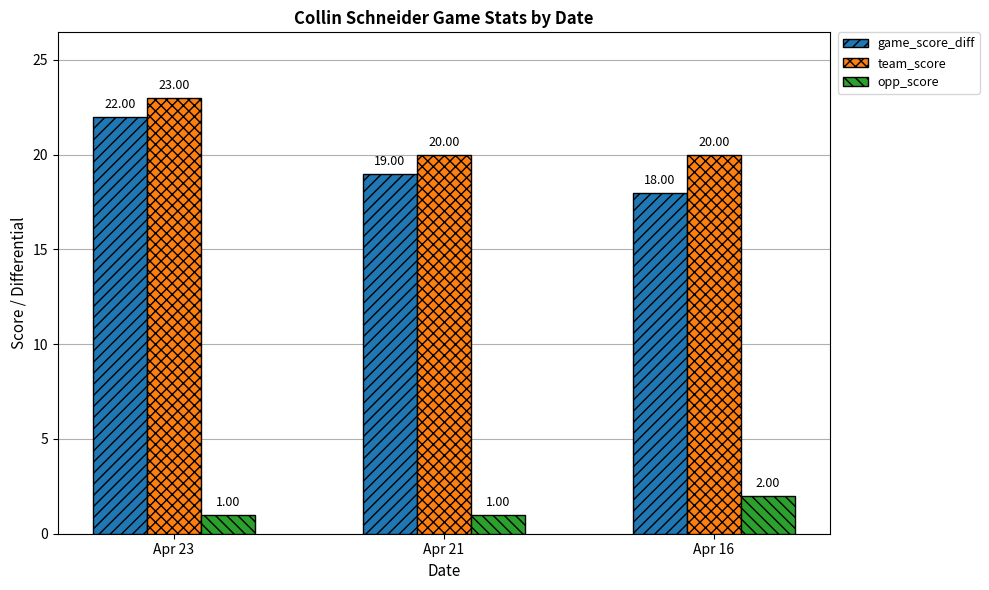

The value of game_score_diff at Apr 23 is 13. True or false?

False